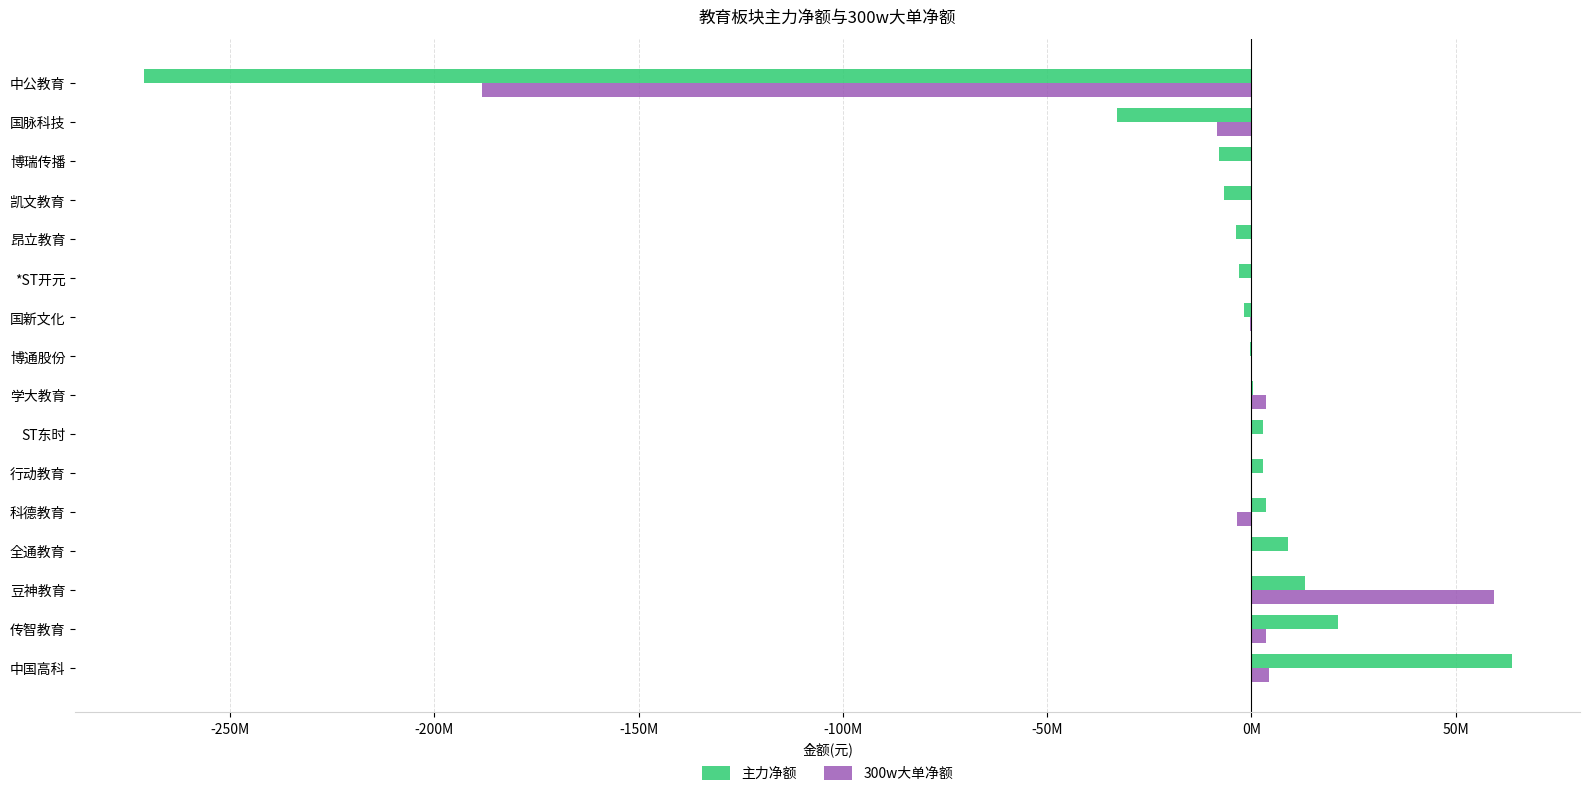

Which series has the largest total across all categories?

300w大单净额